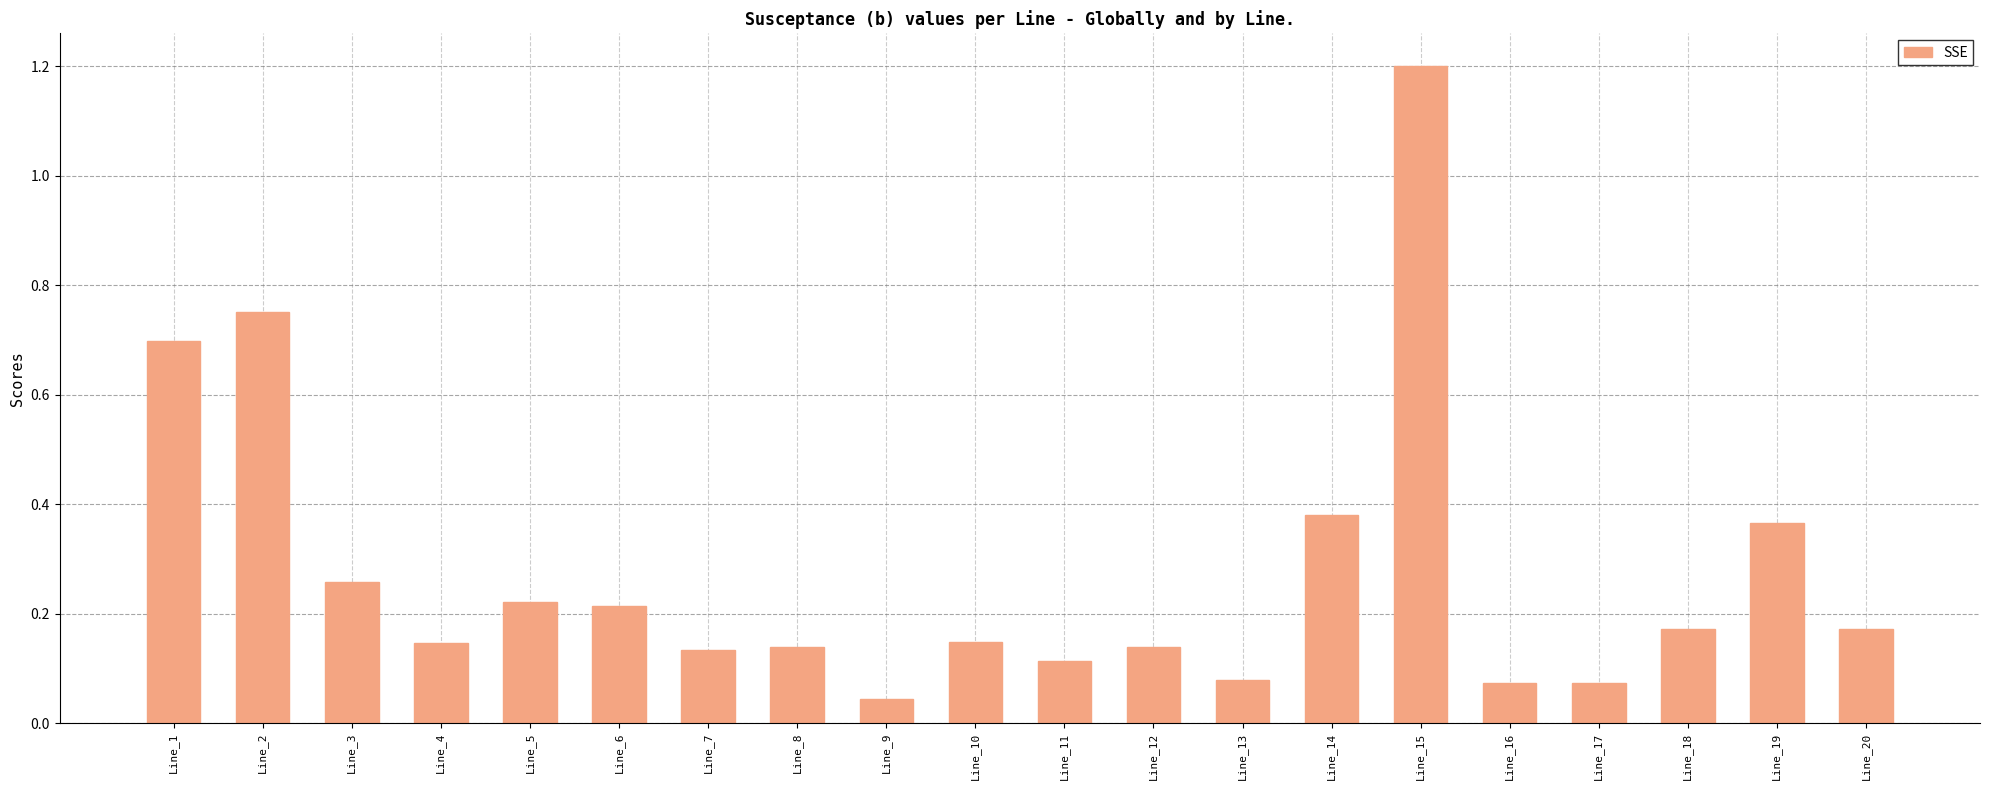

How many bars are there in total?

20